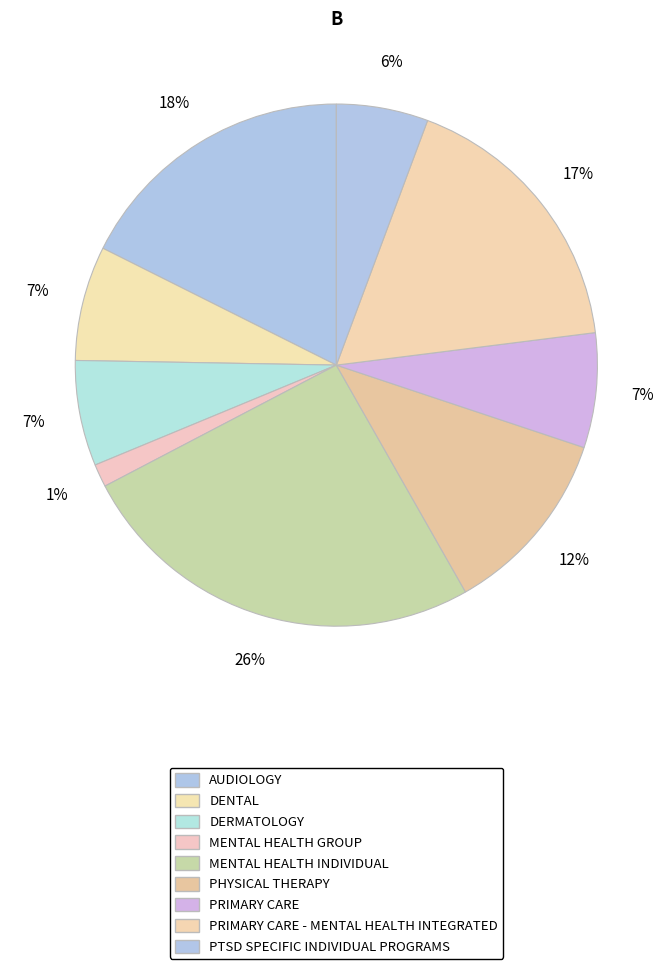

Which category has the smallest portion of the pie?

MENTAL HEALTH GROUP